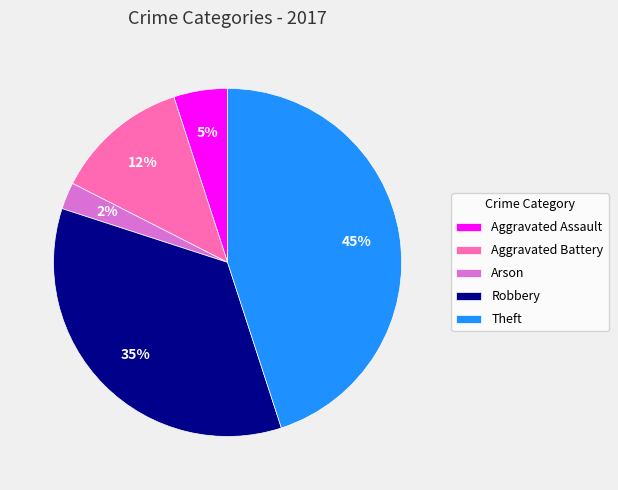

Combined, do Aggravated Battery and Robbery account for over 50%?

No